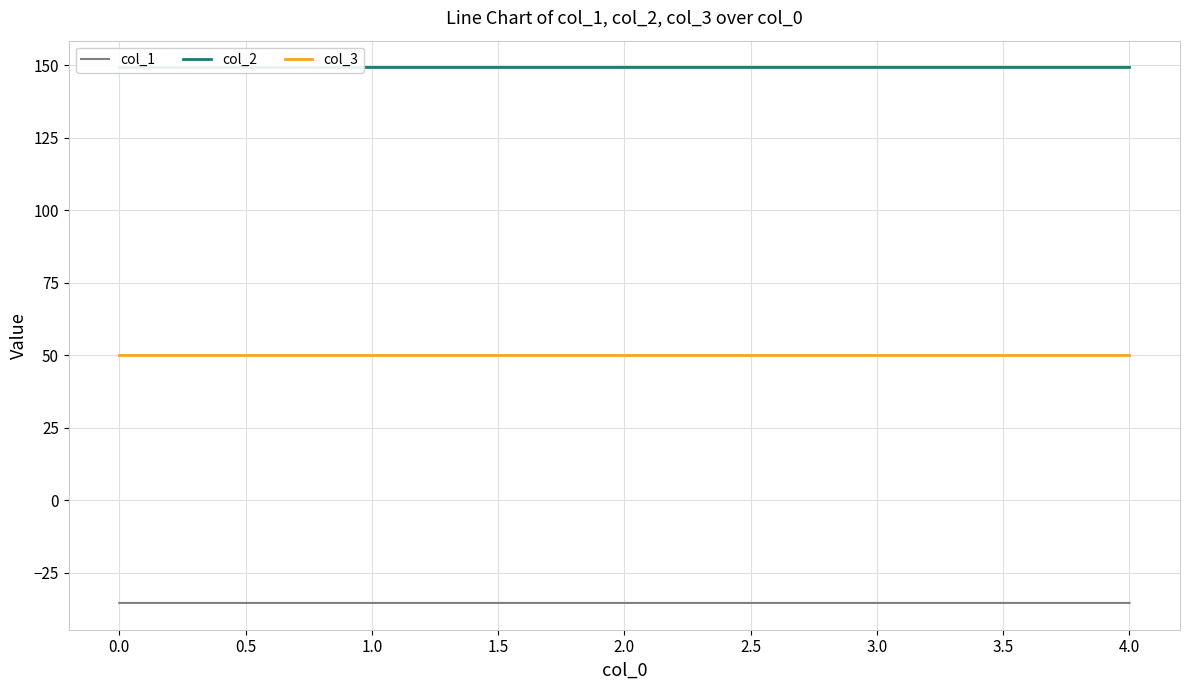

What is the total value across all series at 2.0?

163.8